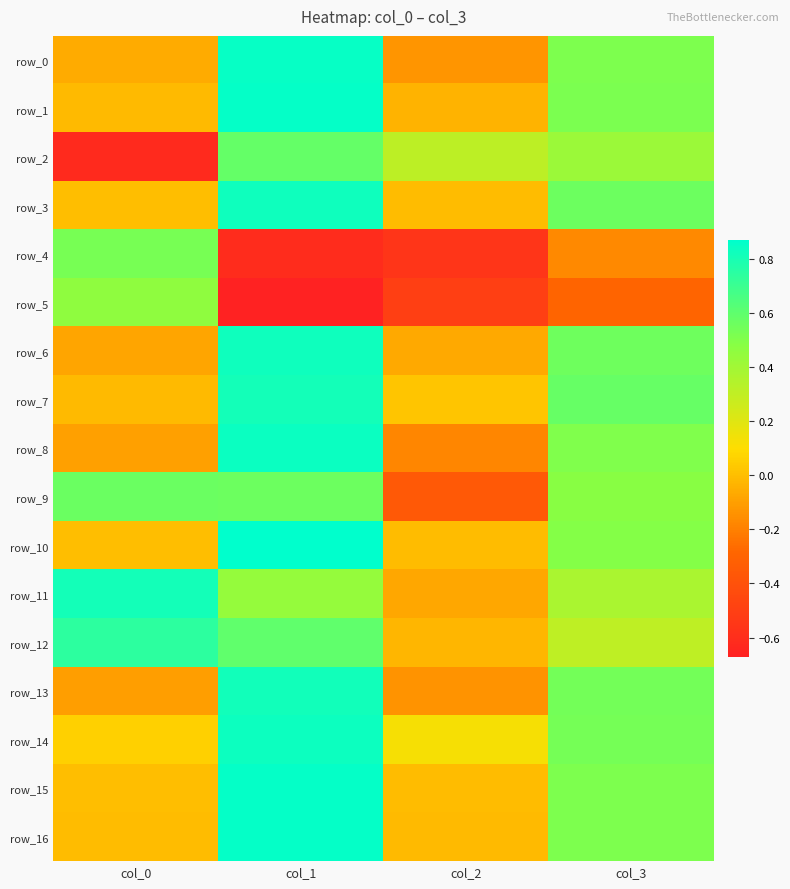

Which category has the lowest value across all series?

col_1